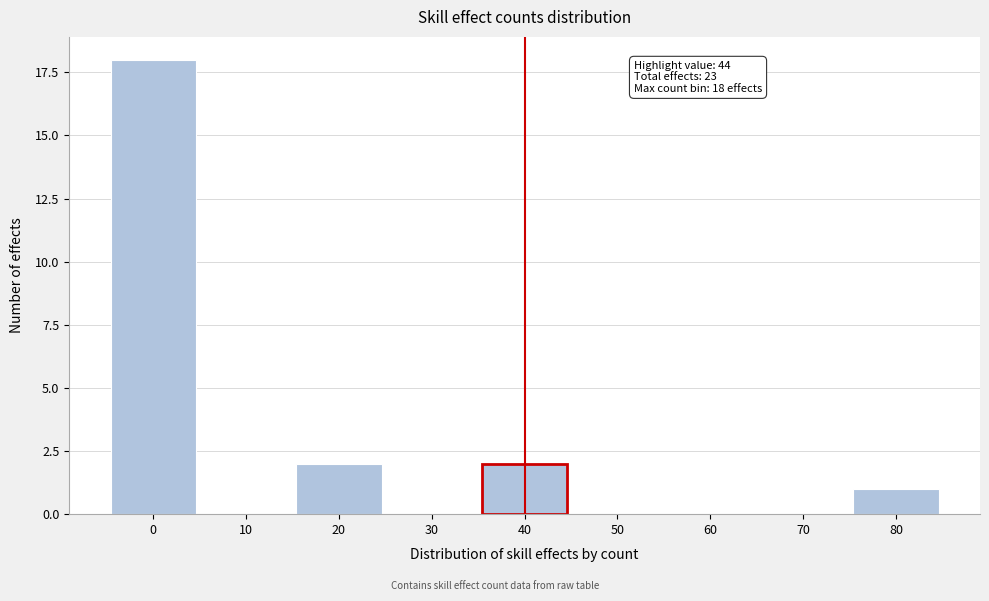

Reading left to right, list all the values displayed in this chart.

0=18	10=0	20=2	30=0	40=2	50=0	60=0	70=0	80=1